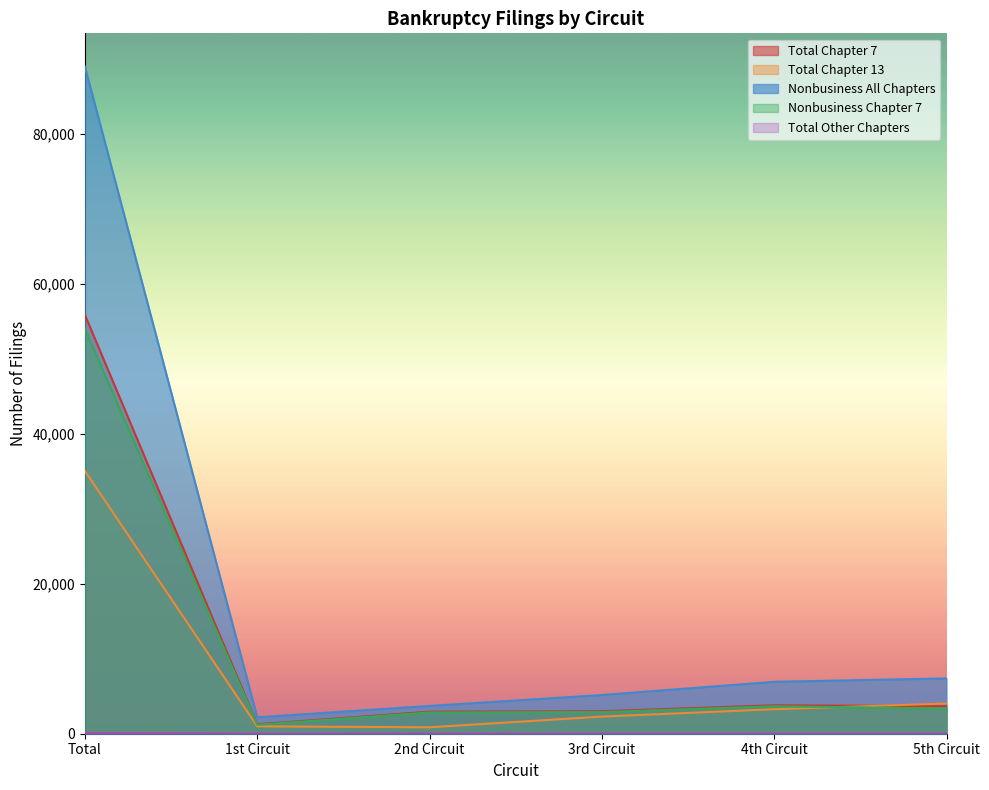

Where is Nonbusiness All Chapters nearest to the value 45555?

5th Circuit